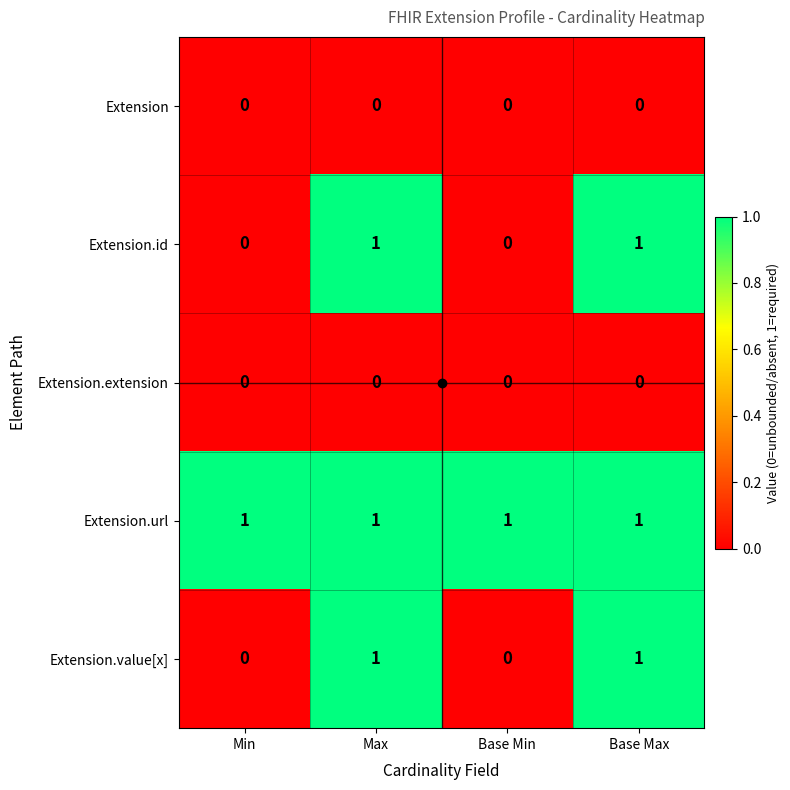

The value of Extension.id at Min is -1. True or false?

False